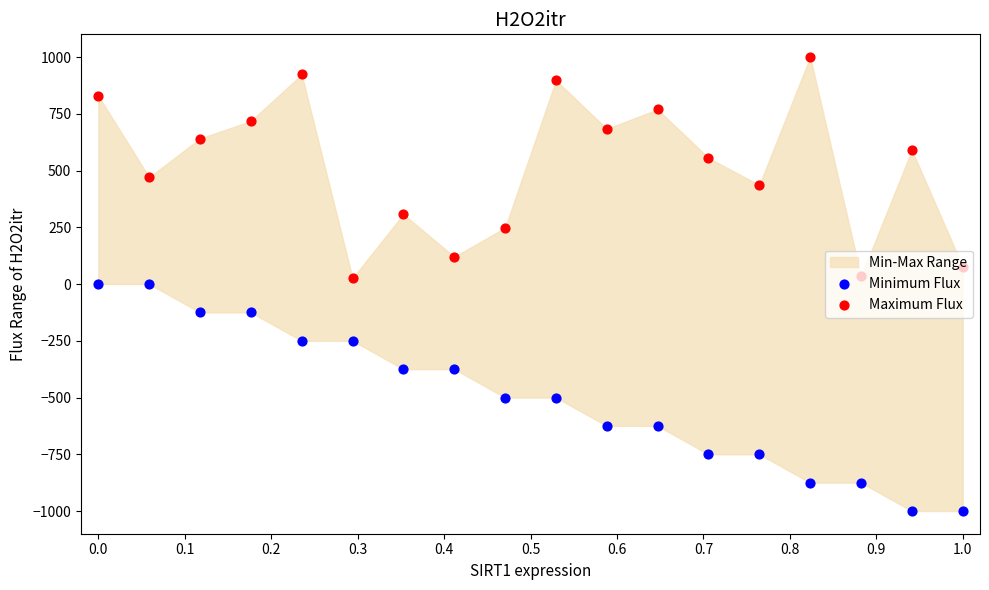

Which series reaches the maximum Y coordinate?

Maximum Flux